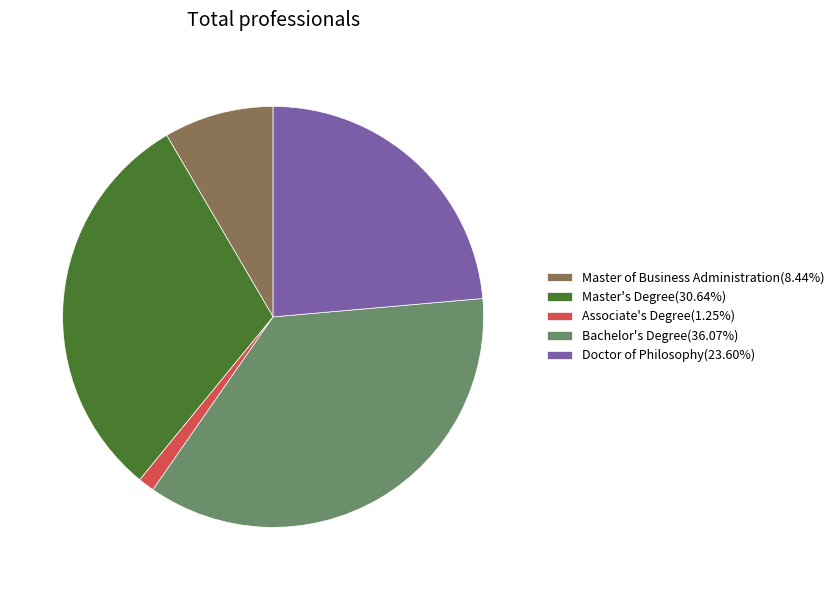

Is Doctor of Philosophy(23.60%) the majority of the pie?

No